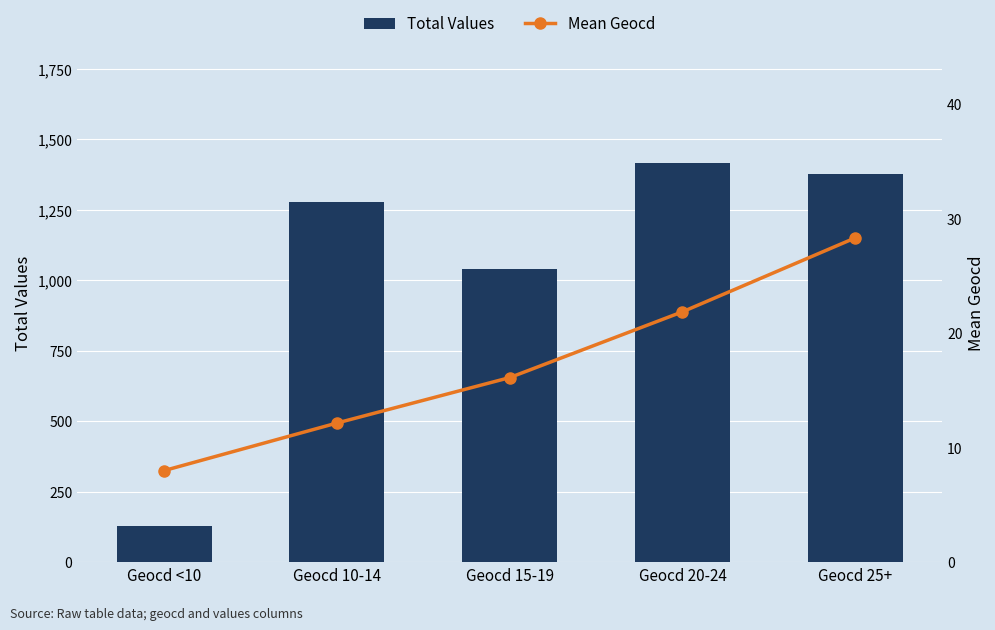

How many groups of bars are there?

5